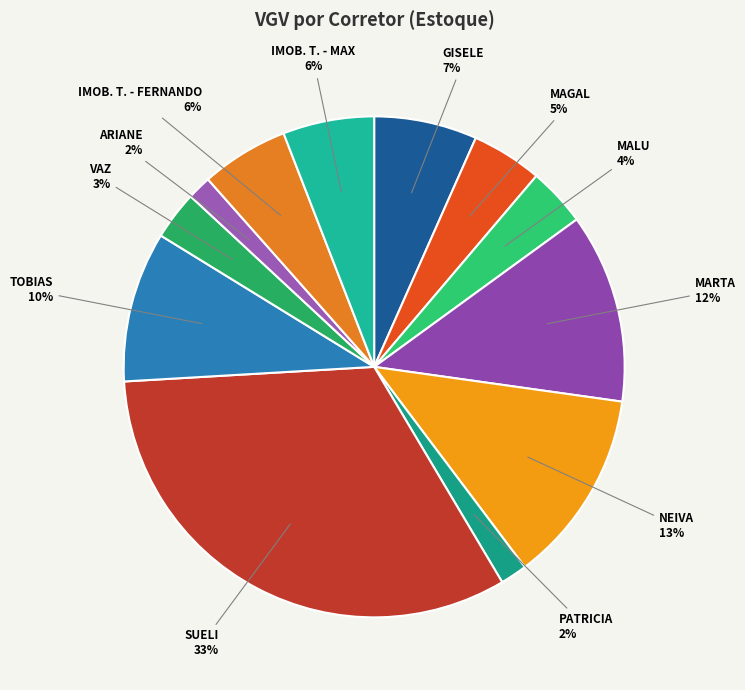

What percentage is the ARIANE slice, to the nearest percent?

2%